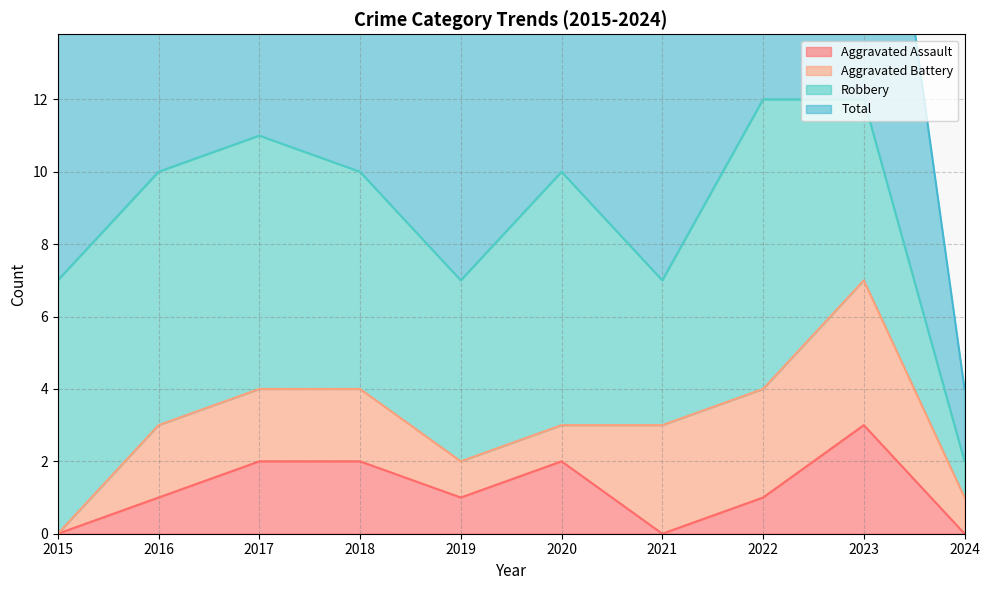

Does the chart have visible grid lines?

Yes